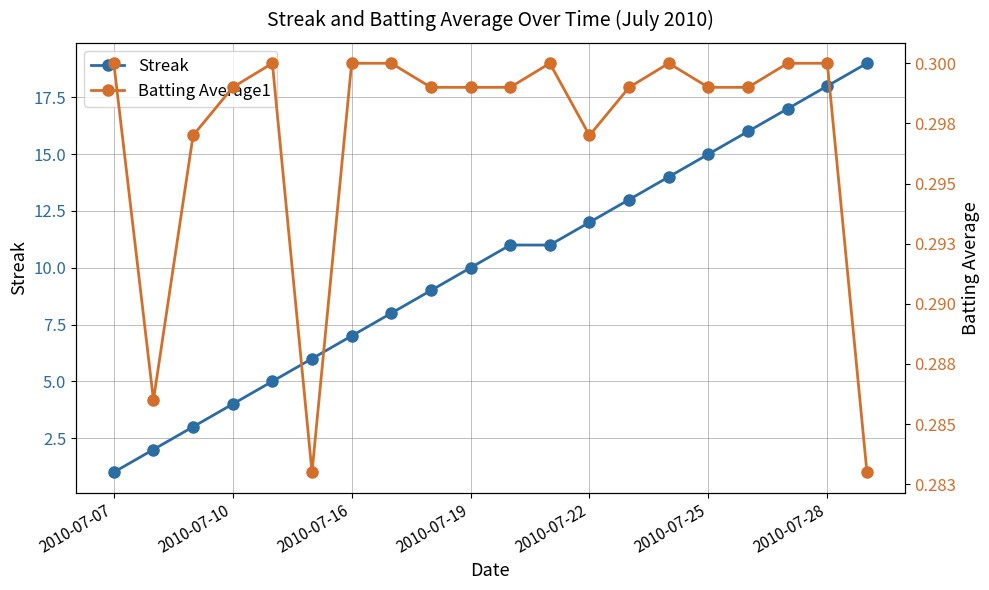

True or false: Streak and Batting Average1 intersect in this chart.

False